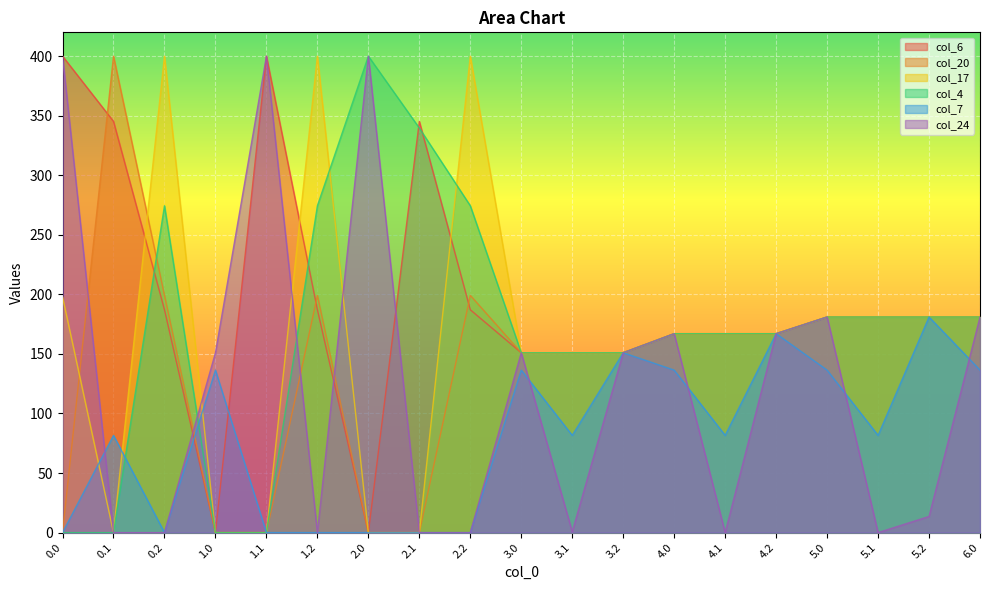

Which category has the lowest value in the col_24 series?

0.1